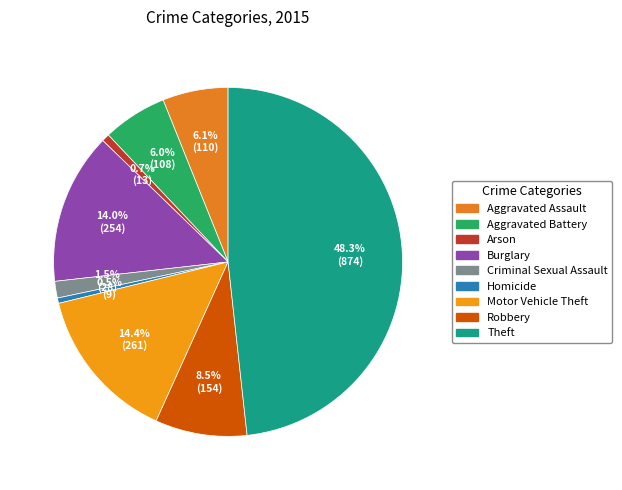

Which slice is the largest?

Theft